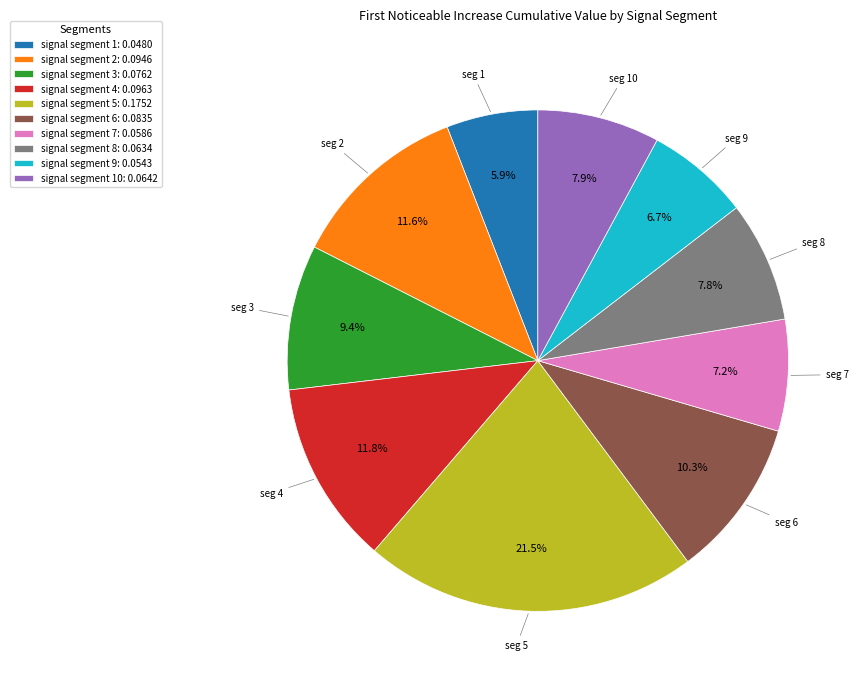

What is the largest slice in the pie chart?

signal segment 5: 0.1752